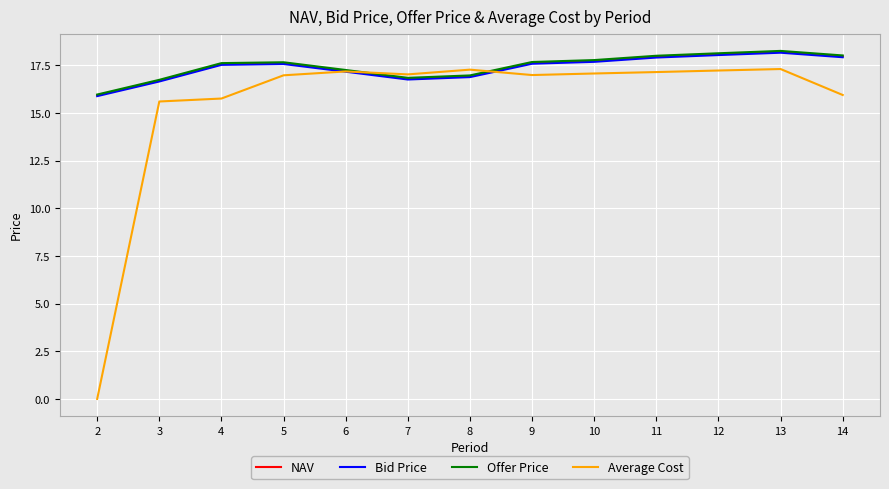

The Bid Price series shows 16.8 at 7. True or false?

True